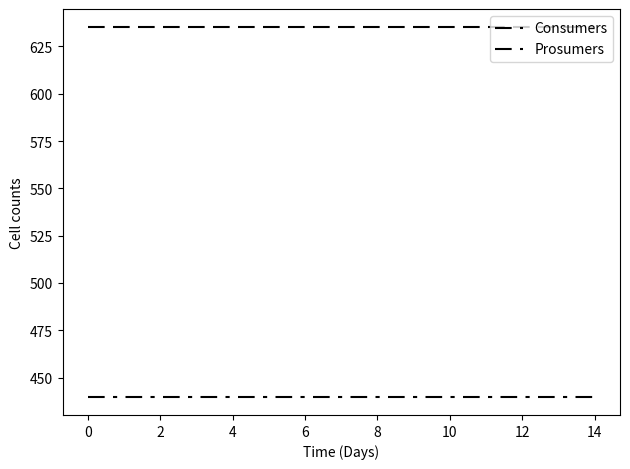

Is this an area chart (filled region under the line)?

No